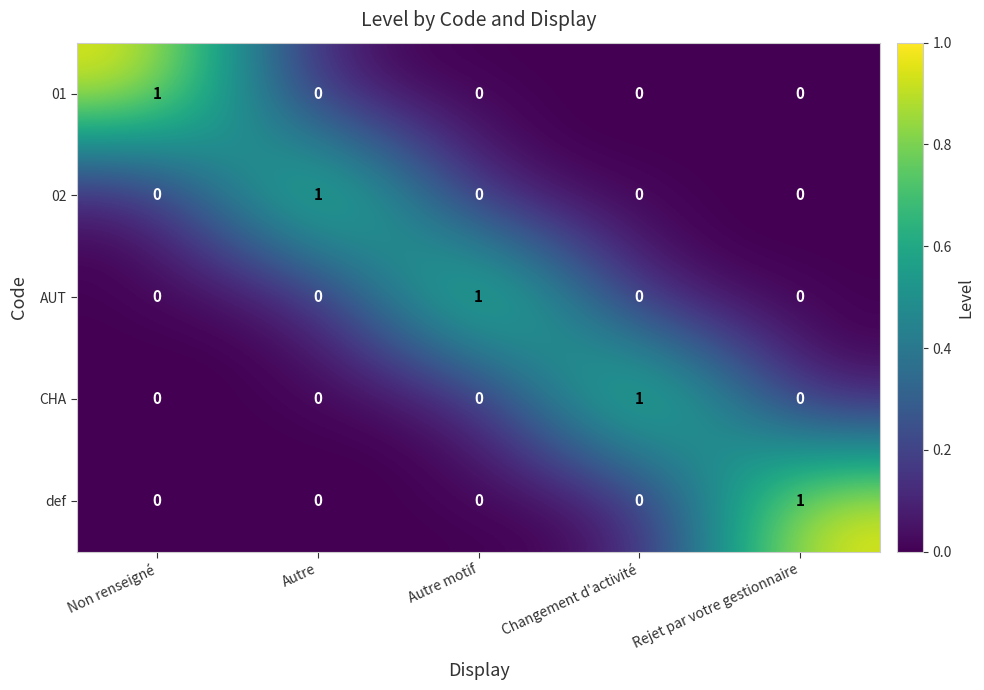

What is the spread (max minus min) of values at Rejet par votre gestionnaire?

1